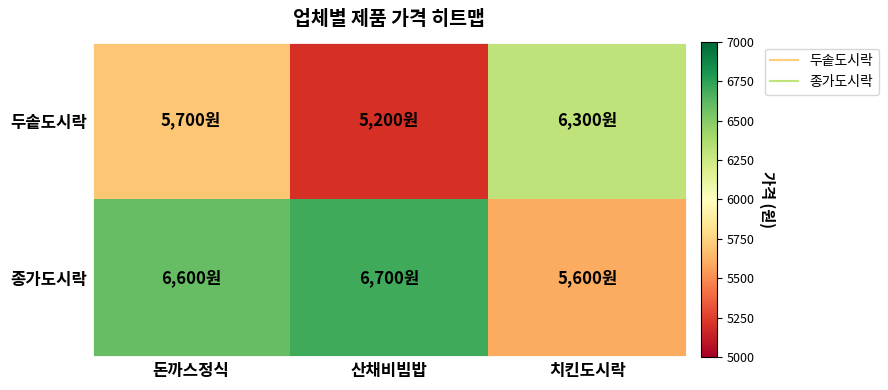

What is the minimum value shown in the chart?

5200